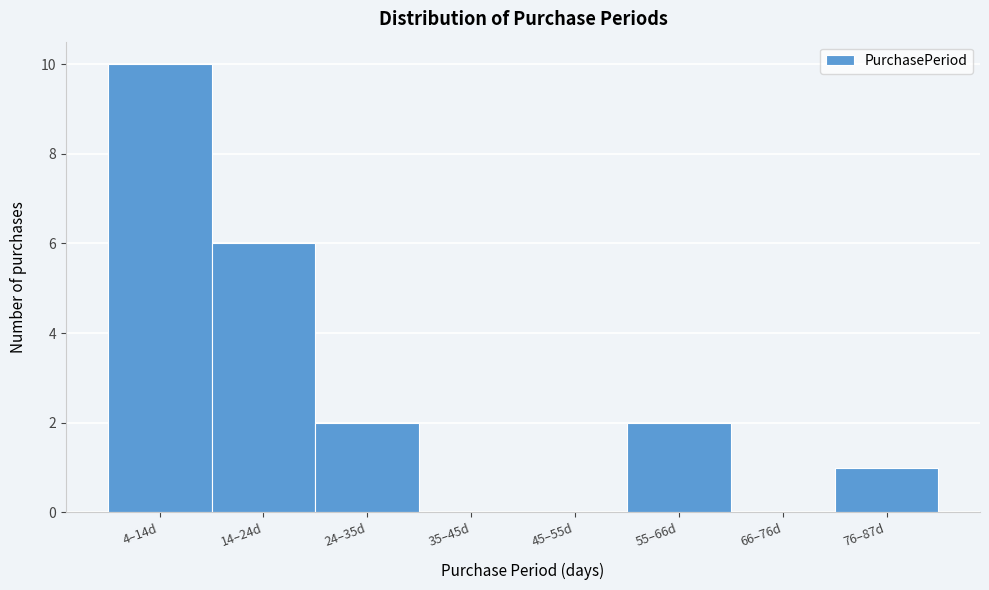

Reading left to right, list all the values displayed in this chart.

4–14d=10	14–24d=6	24–35d=2	35–45d=0	45–55d=0	55–66d=2	66–76d=0	76–87d=1